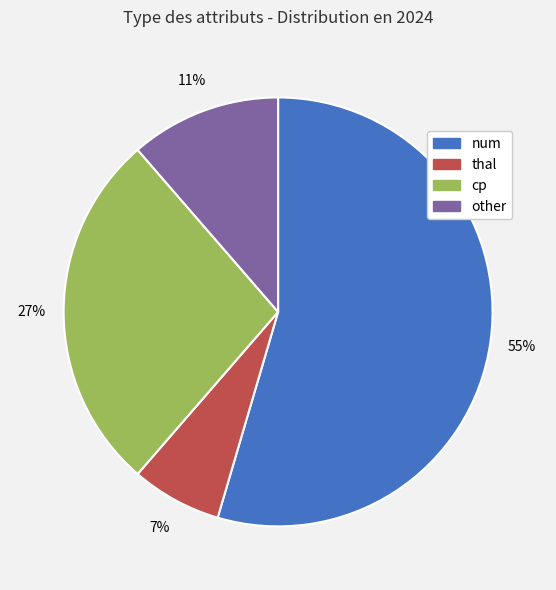

Which slice is the smallest?

thal